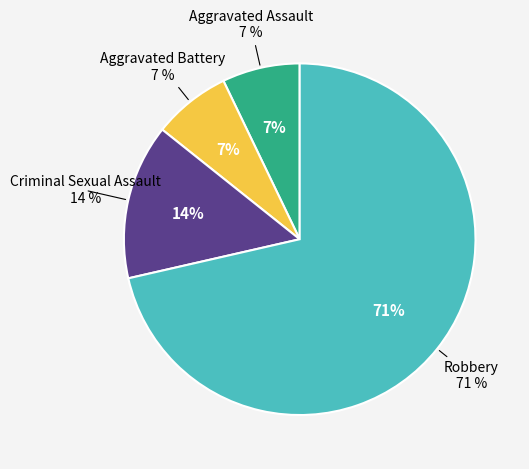

What is the smallest slice in the pie chart?

Aggravated Assault